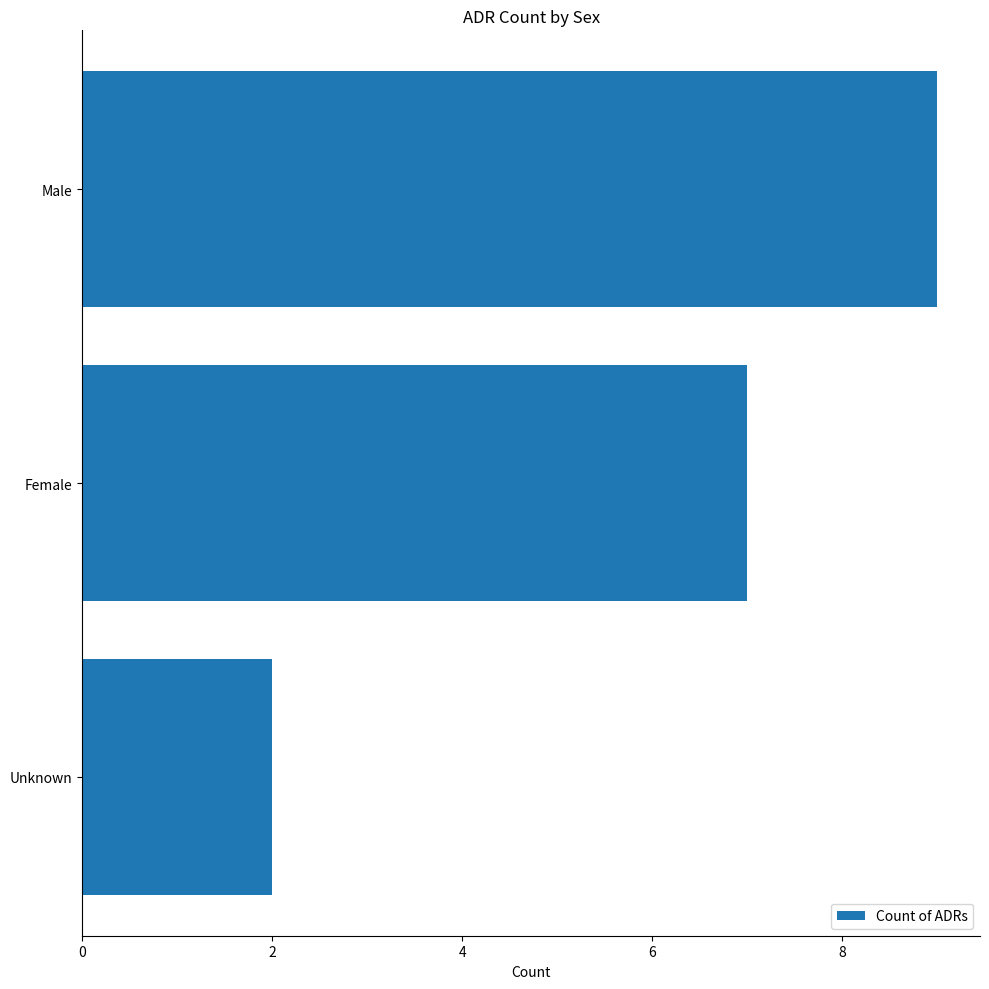

How many bars are there in total?

3